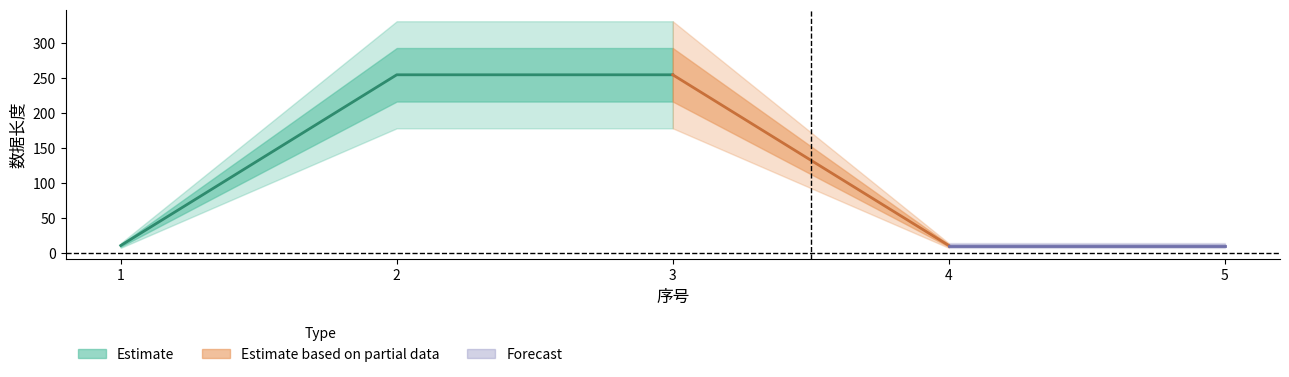

Reading left to right, extract all data points from this chart.

11	255	255	11	11